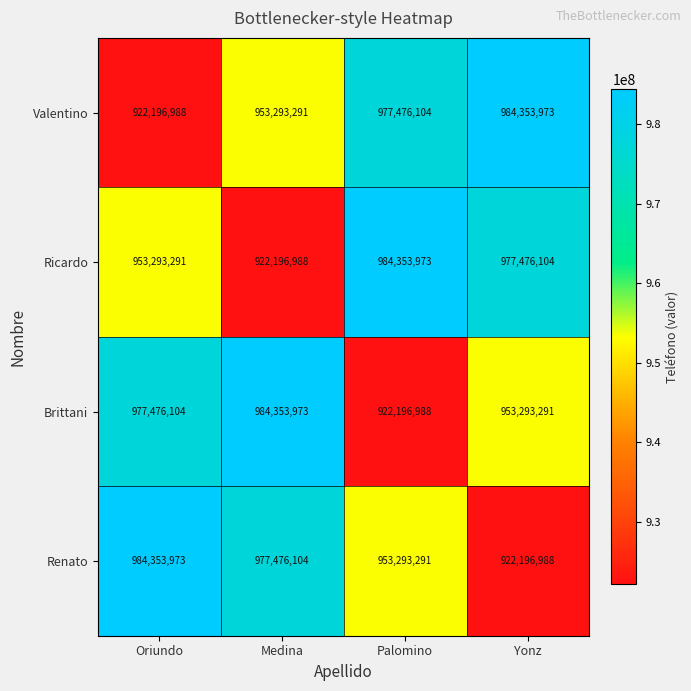

True or false: Renato has a value of 977476104 at Medina.

True